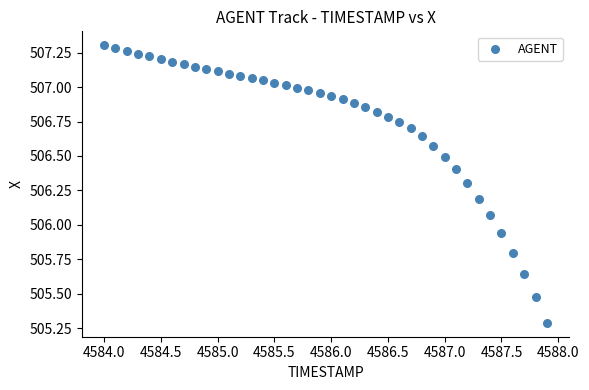

What is the range of Y values (max minus min)?

2.0